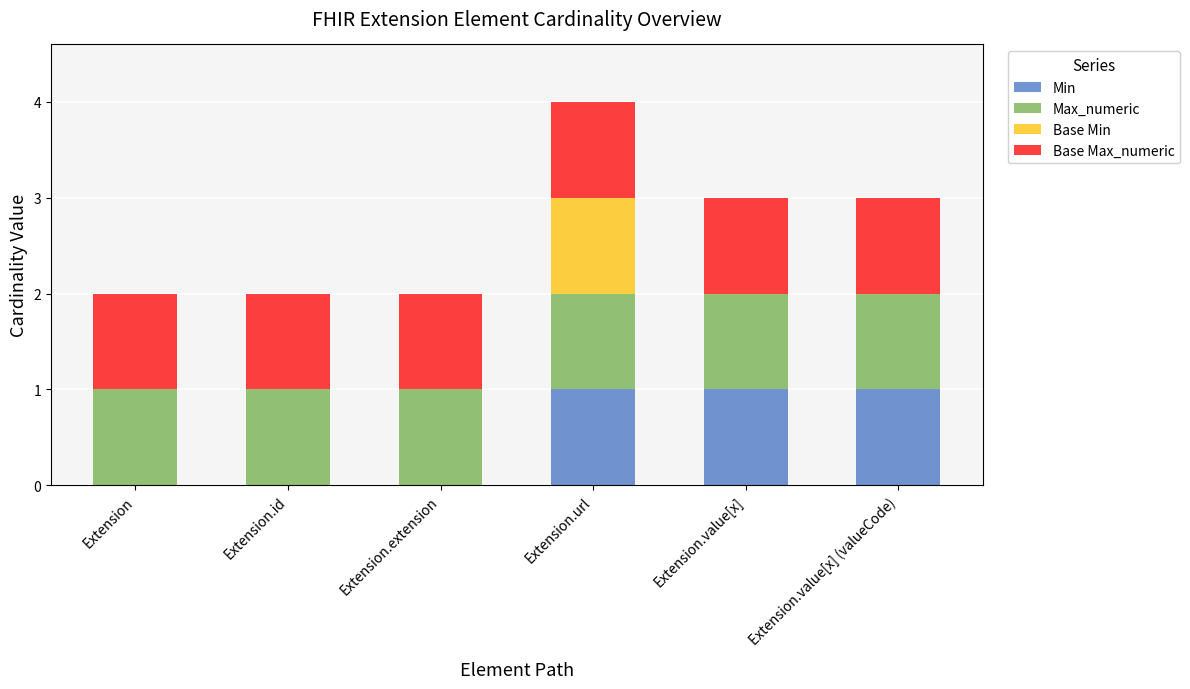

The Min series shows 1 at Extension.extension. True or false?

False